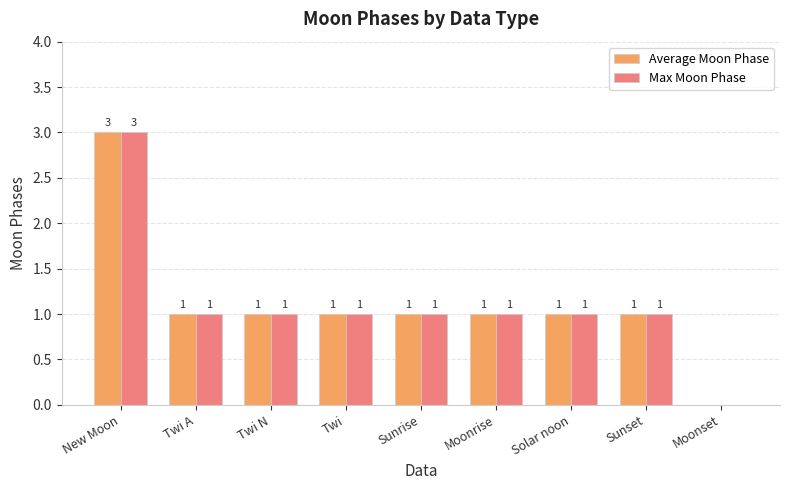

The Max Moon Phase series shows 2 at Sunrise. True or false?

False